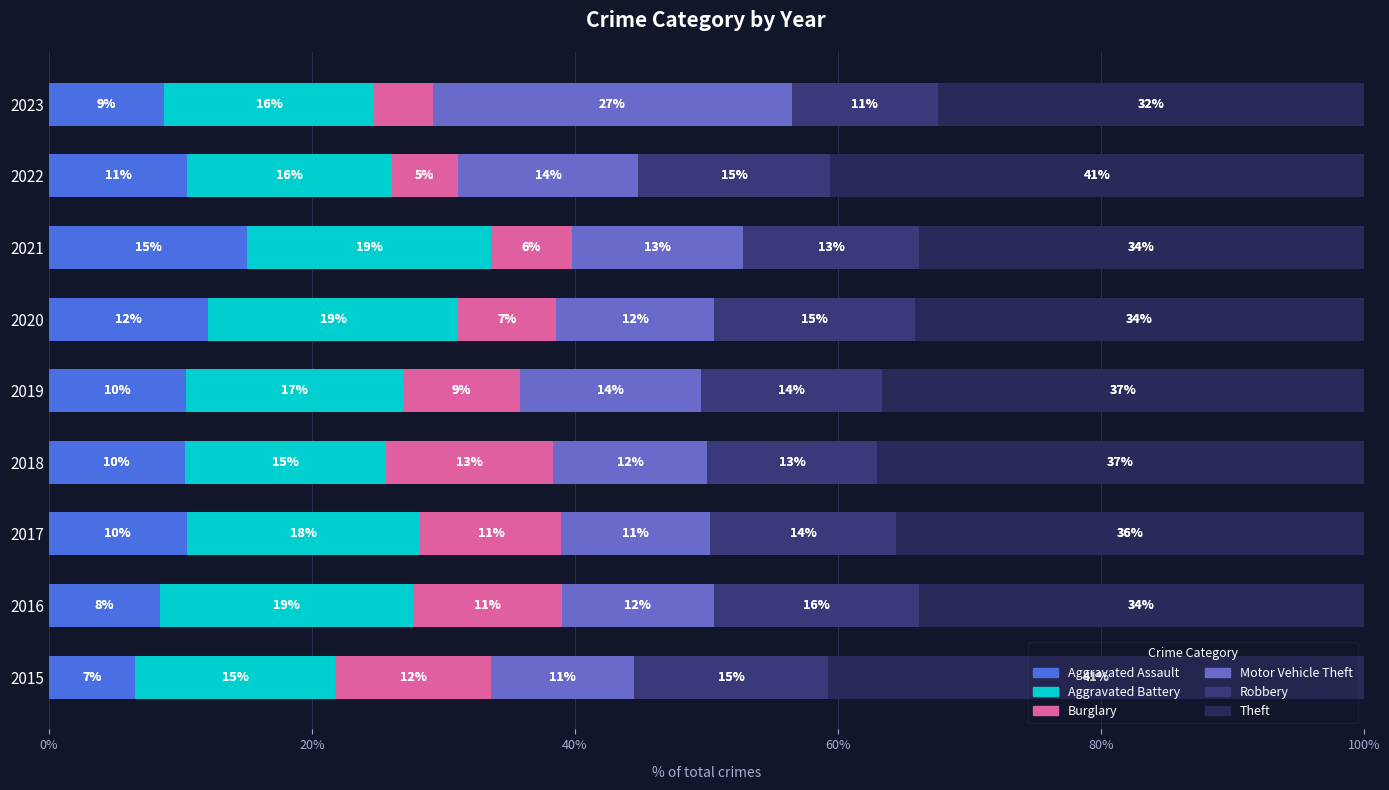

What is the greatest value displayed?

40.7